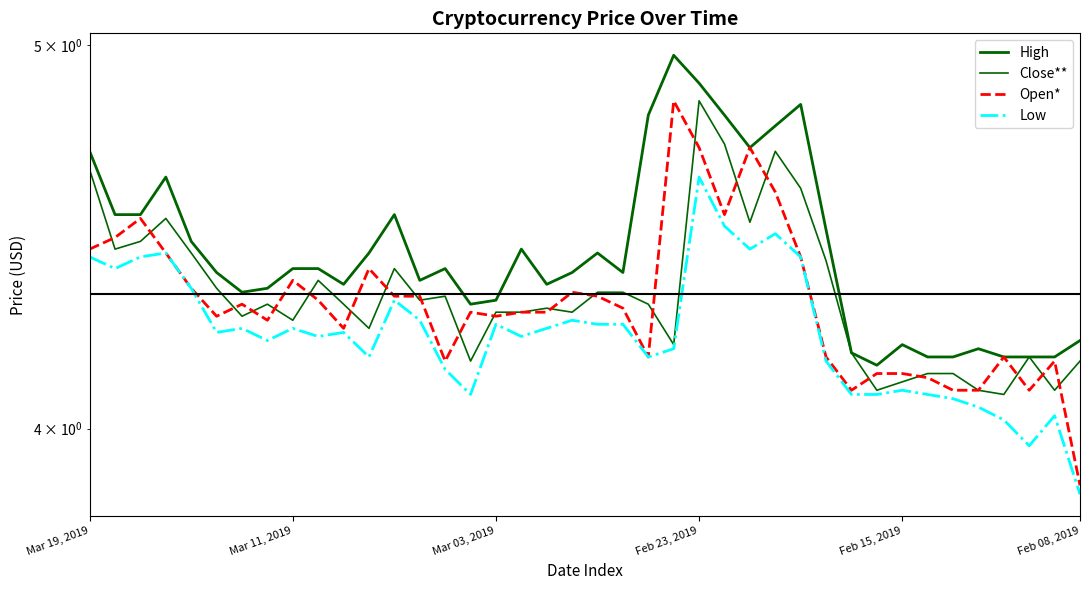

What is the sum of the Close** values at Mar 11, 2019 and Mar 19, 2019?

8.9